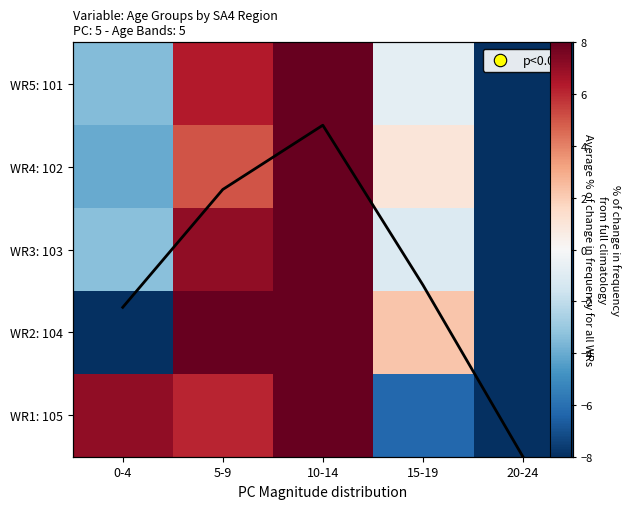

Is it true that WR3: 103 equals -14.1 at 20-24?

True